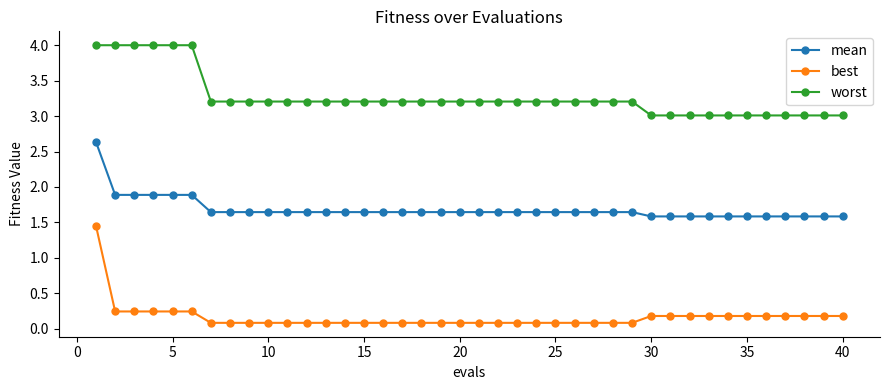

True or false: worst and mean cross at least once.

False